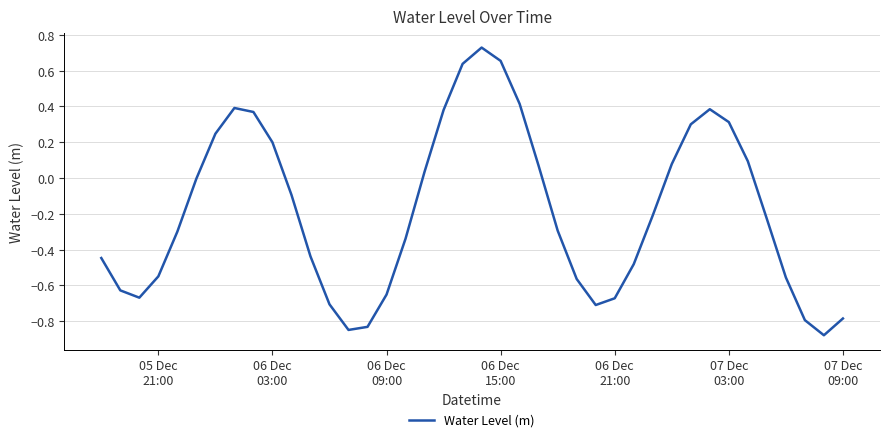

Does the chart have visible grid lines?

Yes